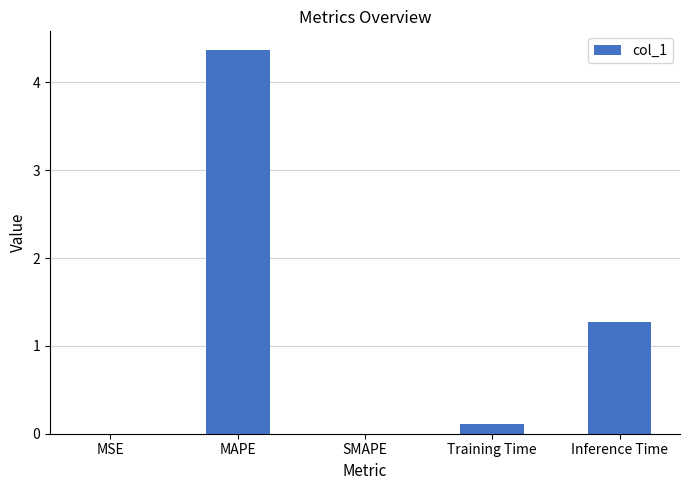

What is the approximate value at Training Time?

0.1